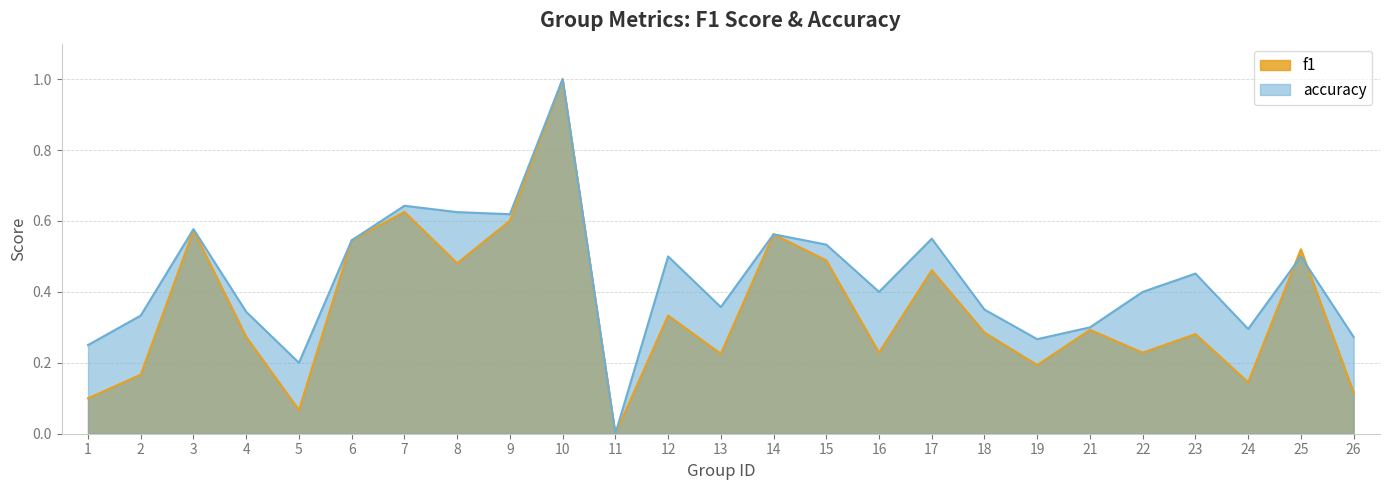

What is the difference between the second highest and minimum values in the accuracy series?

0.6